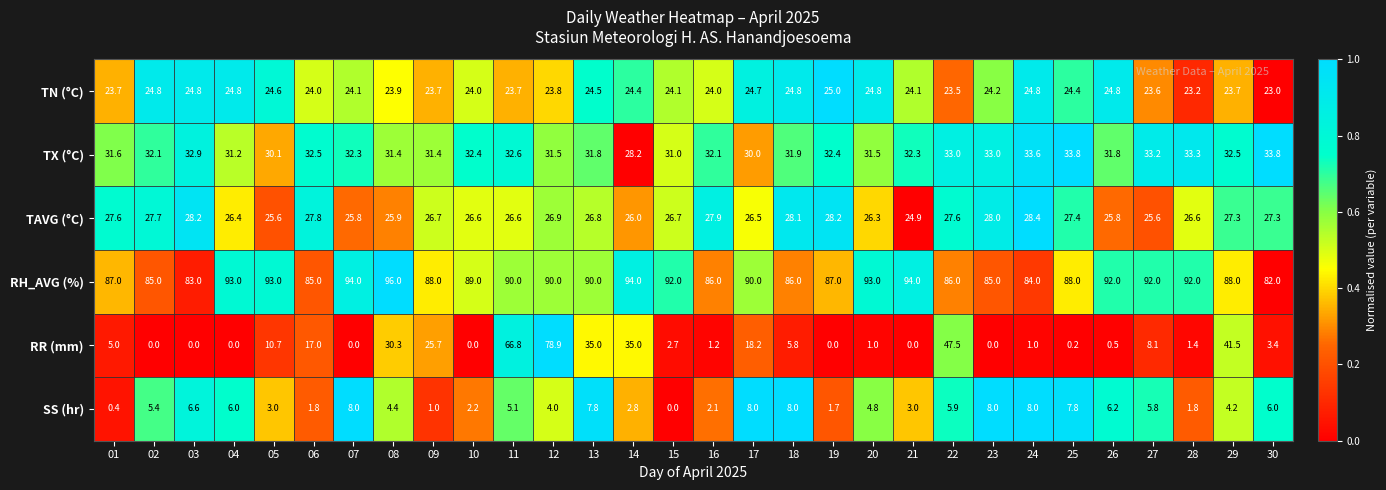

Which series changed the most between 07 and 19?

RH_AVG (%)